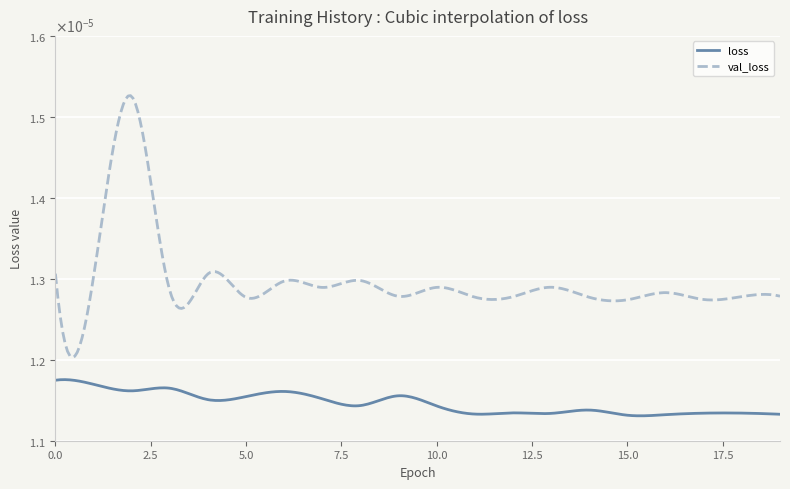

Does the chart display data point markers on the line(s)?

No